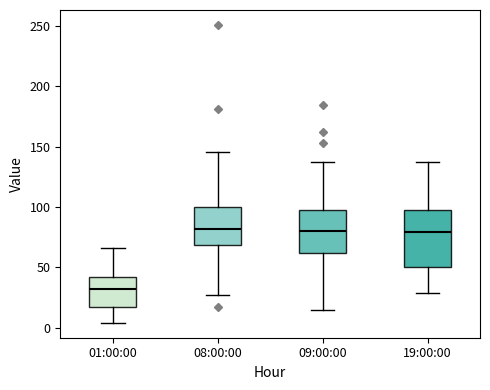

Where does the median line of the box for 08:00:00 sit on the y-axis? The values are not printed on the chart, so give them approximately, as read against the axis.

80